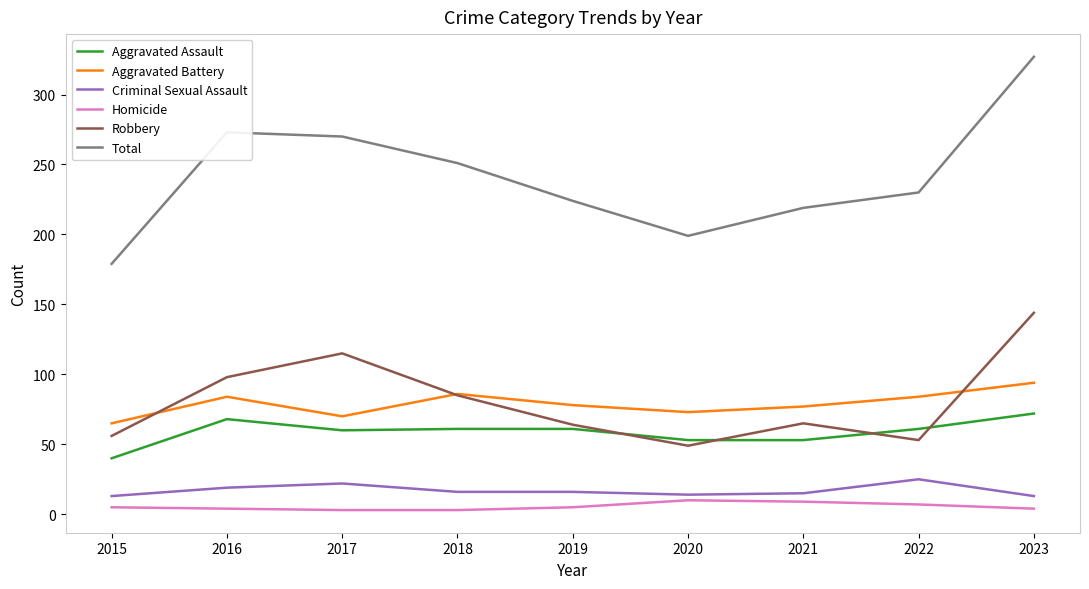

True or false: Aggravated Battery and Robbery intersect in this chart.

True